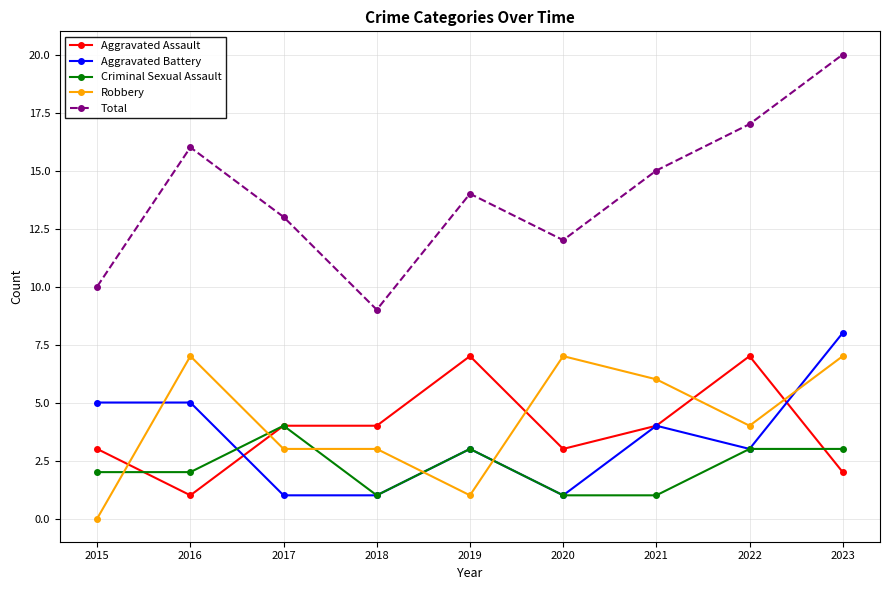

Between 2018 and 2019, which series saw the biggest shift?

Total